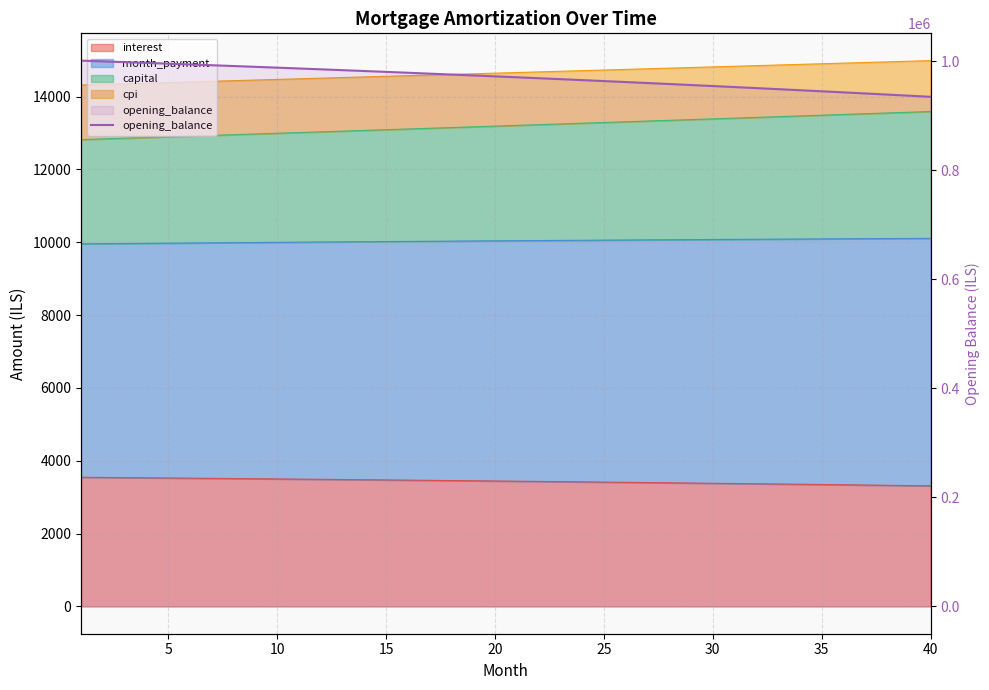

How many lines are shown in the chart?

1